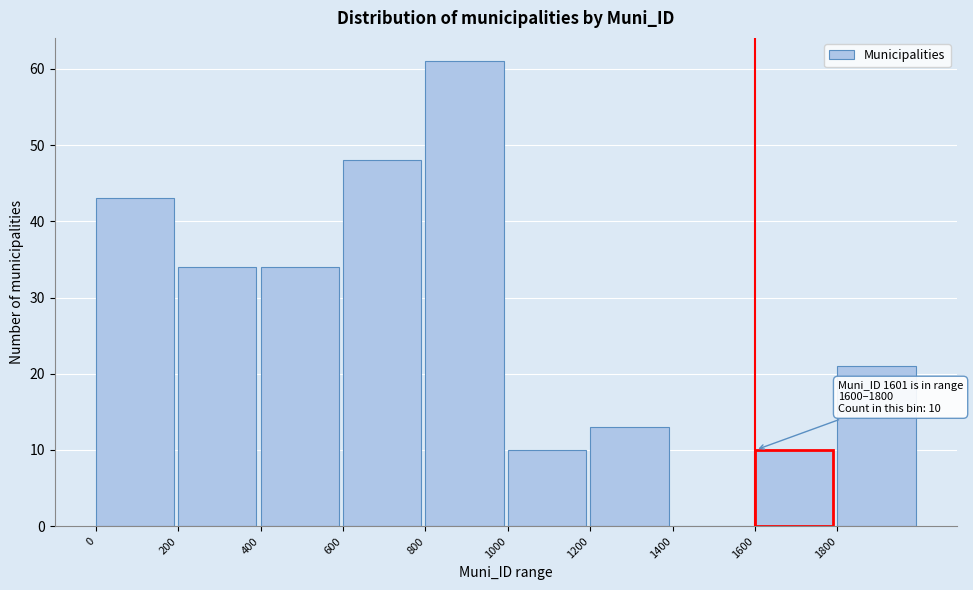

Which range on the x-axis has the tallest bar?

800 to 1000